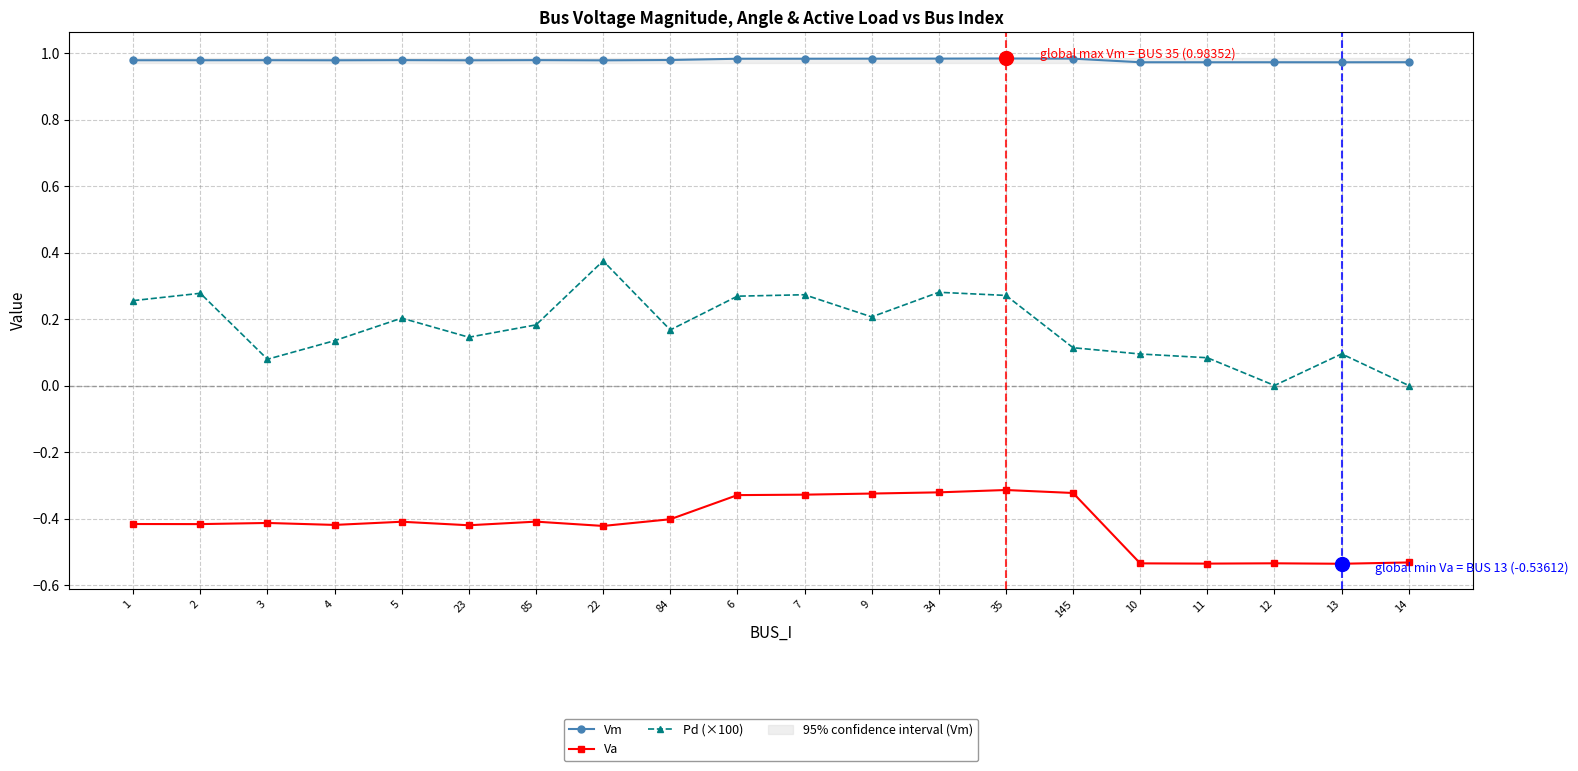

How many lines are shown in the chart?

3